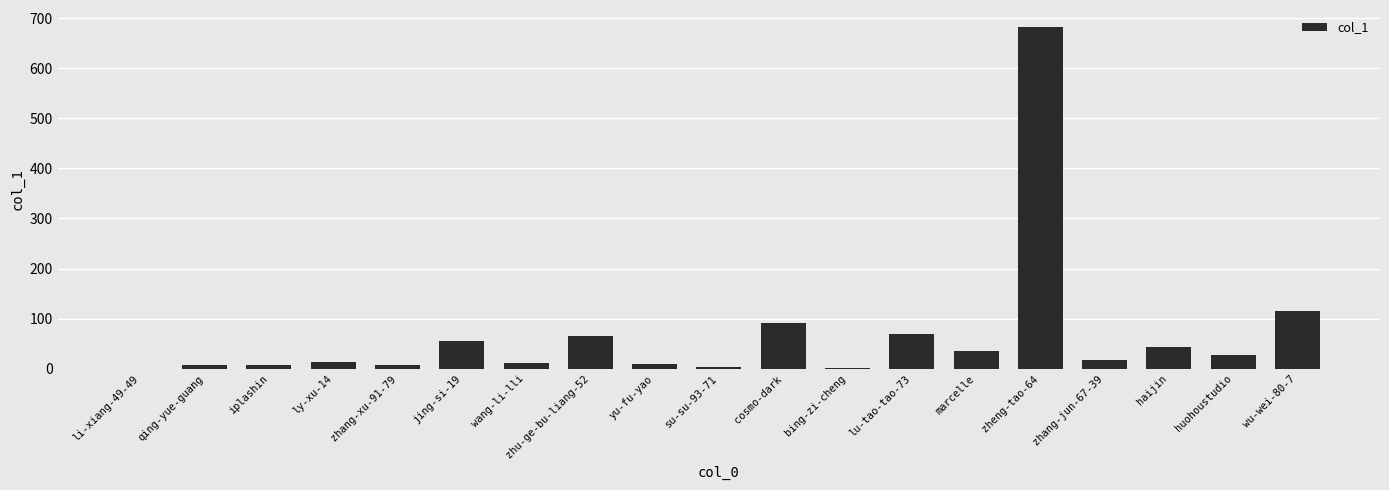

The chart shows a value of 2 at bing-zi-cheng. True or false?

True